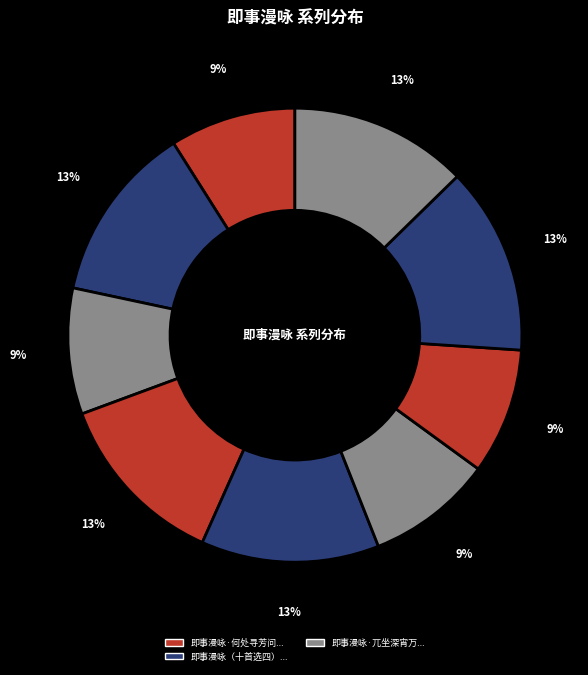

Does any single category account for the majority?

No